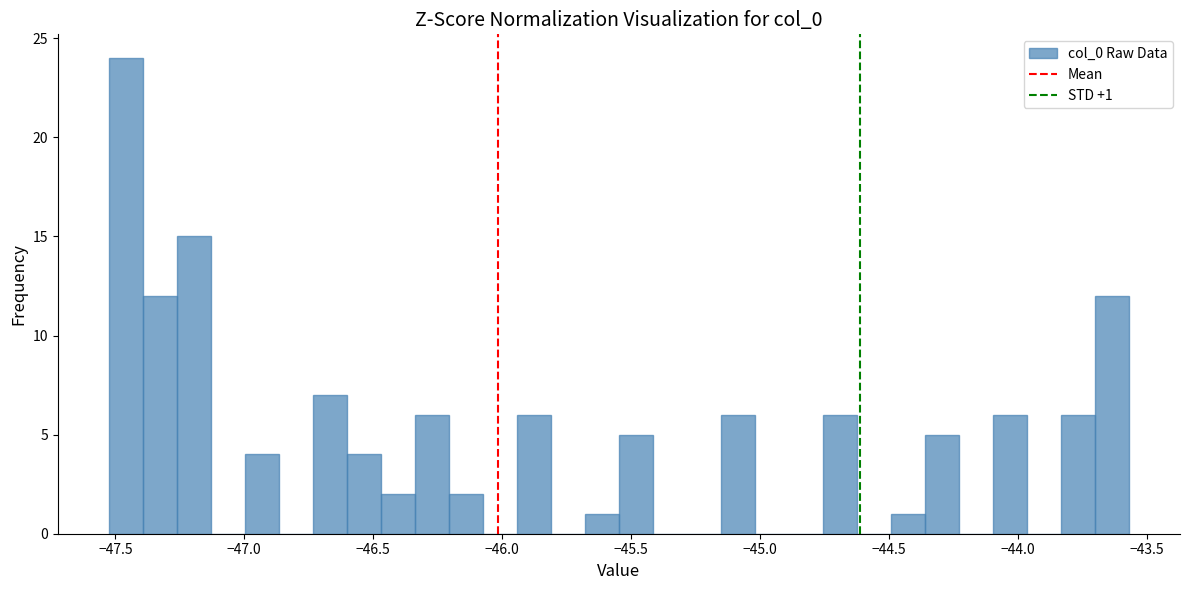

Around what value on the x-axis is the tallest bar? Give the approximate position of its centre, as read against the axis.

-47.45